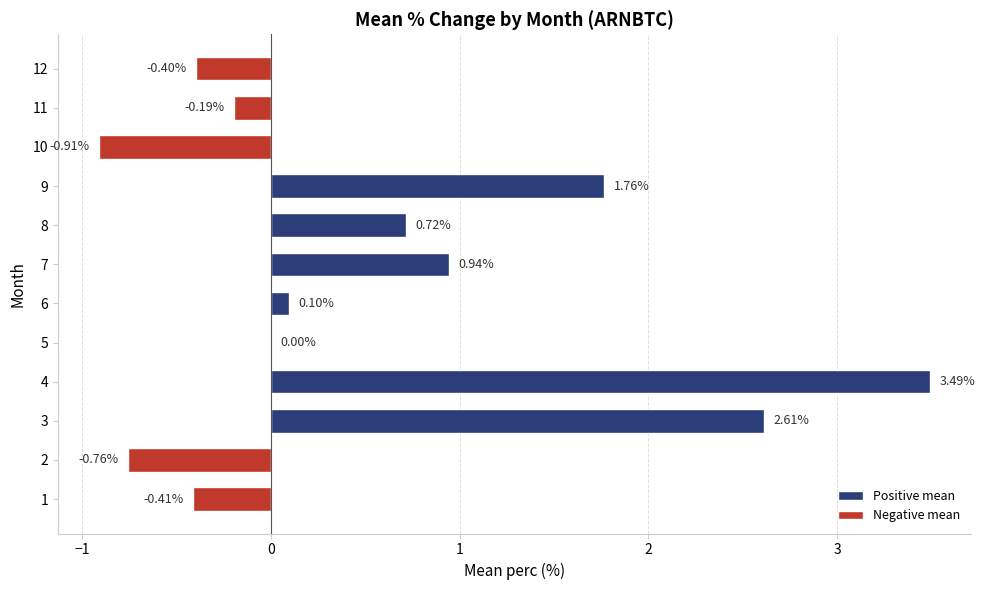

What is the ratio of the value at 8 to the value at 3?

0.3